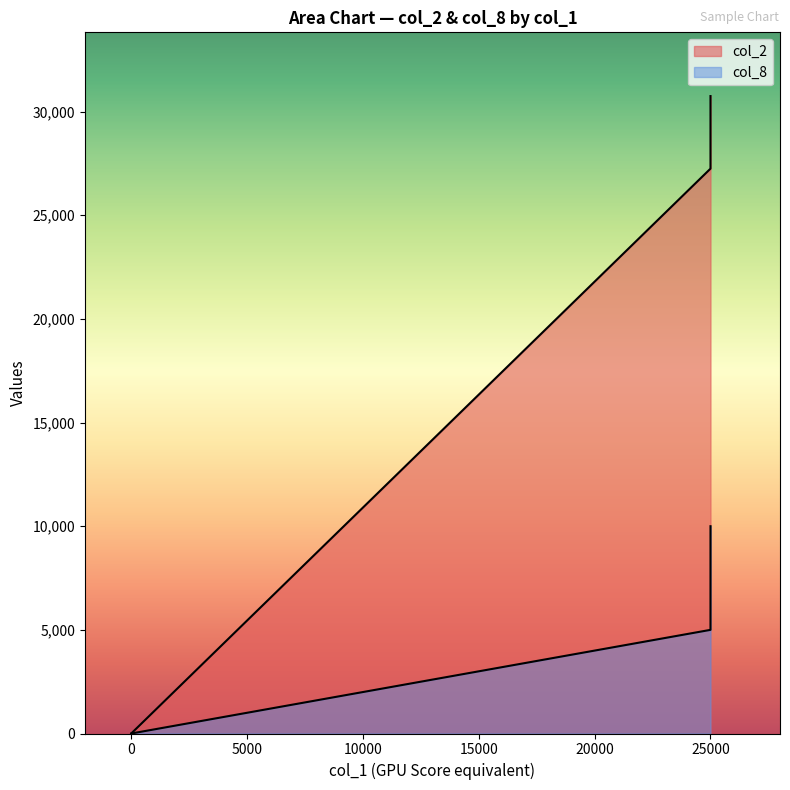

Read the col_2 value at 25000, to the nearest 50.

27250